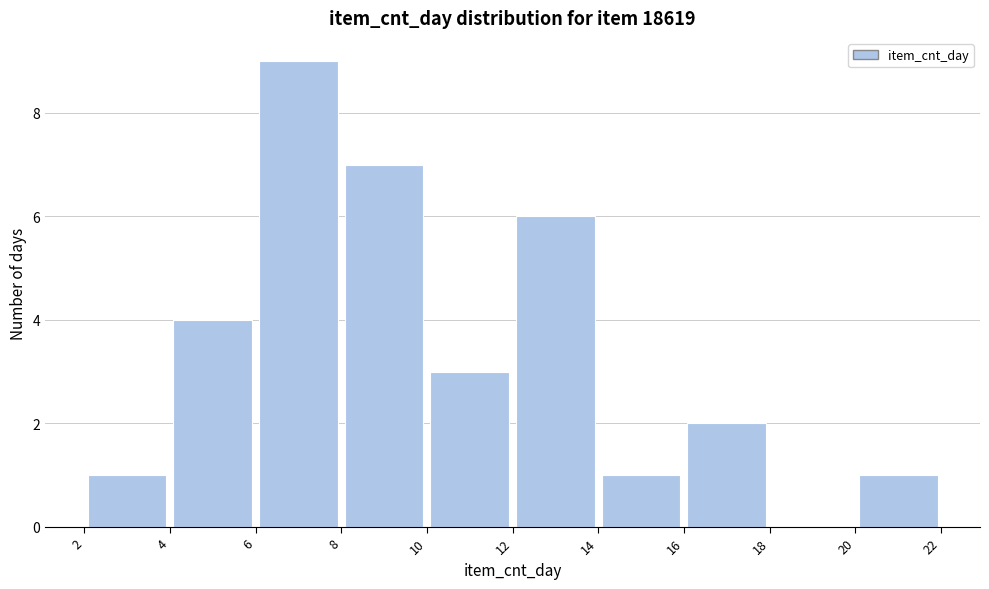

What is the height of the bar covering 6 to 8 on the x-axis? The values are not printed on the chart, so give them approximately, as read against the axis.

9